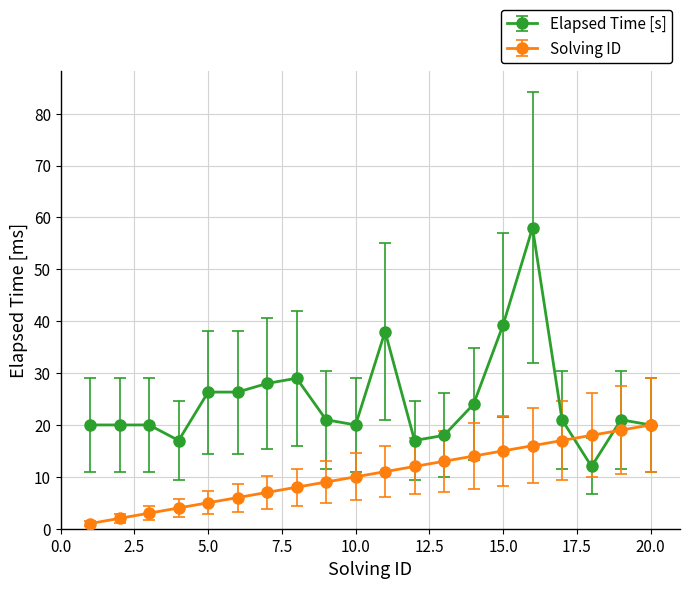

Rank the series by their maximum value, from highest to lowest.

Elapsed Time [s], Solving ID